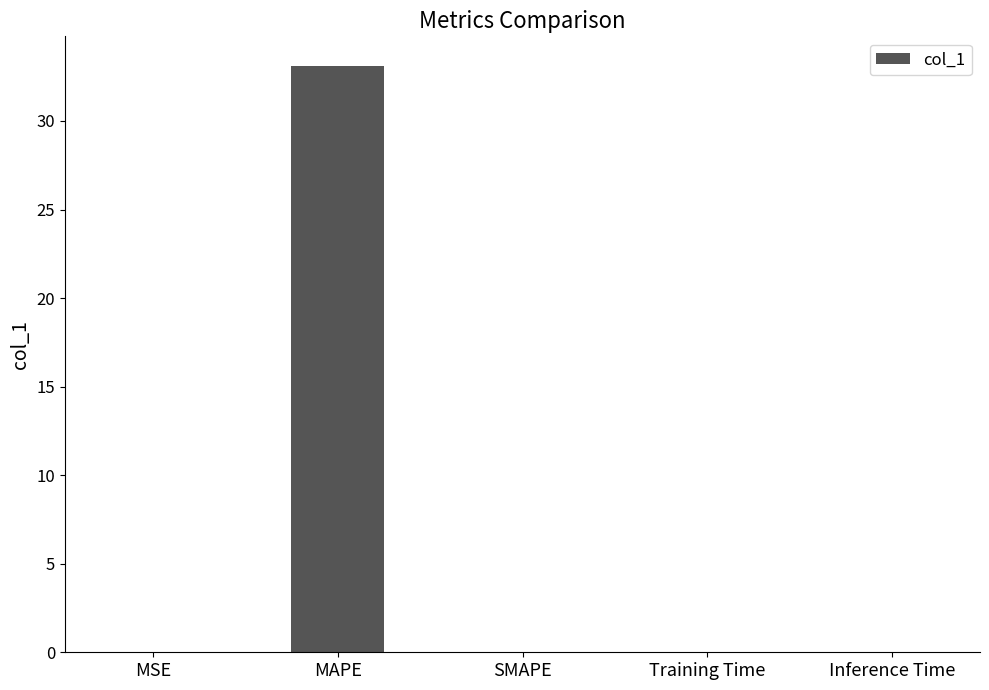

What is the change in value from MAPE to SMAPE?

-33.1